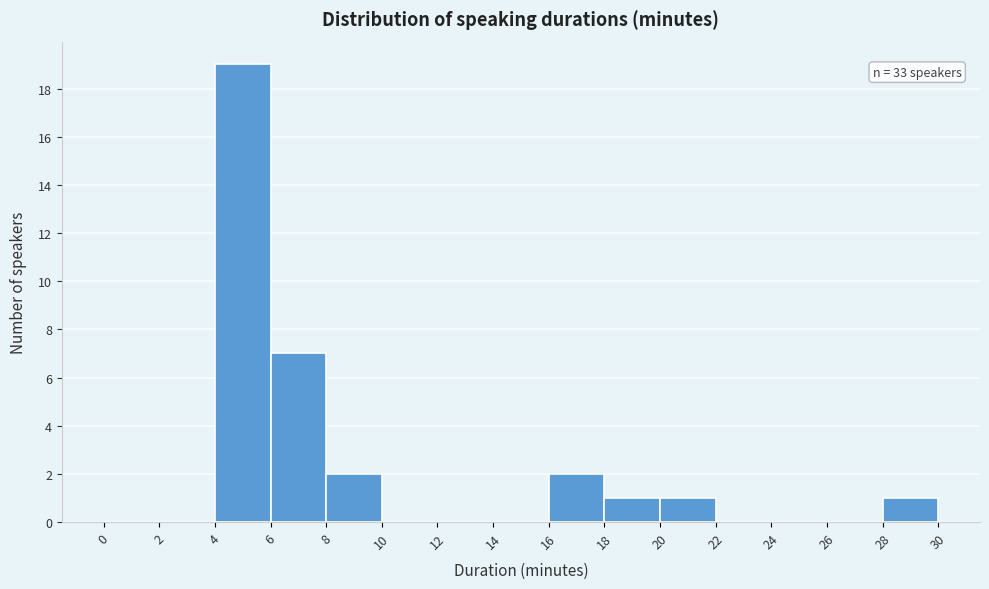

Over which range of the x-axis is the bar tallest?

4 to 6